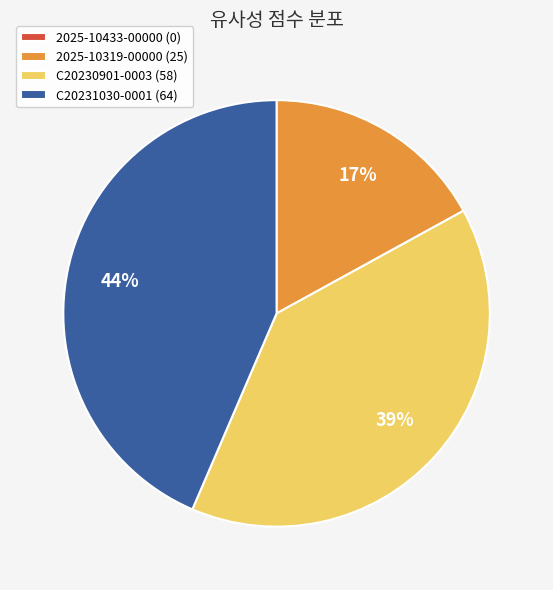

To the nearest percent, what is the difference between the largest and smallest slice percentages?

44%